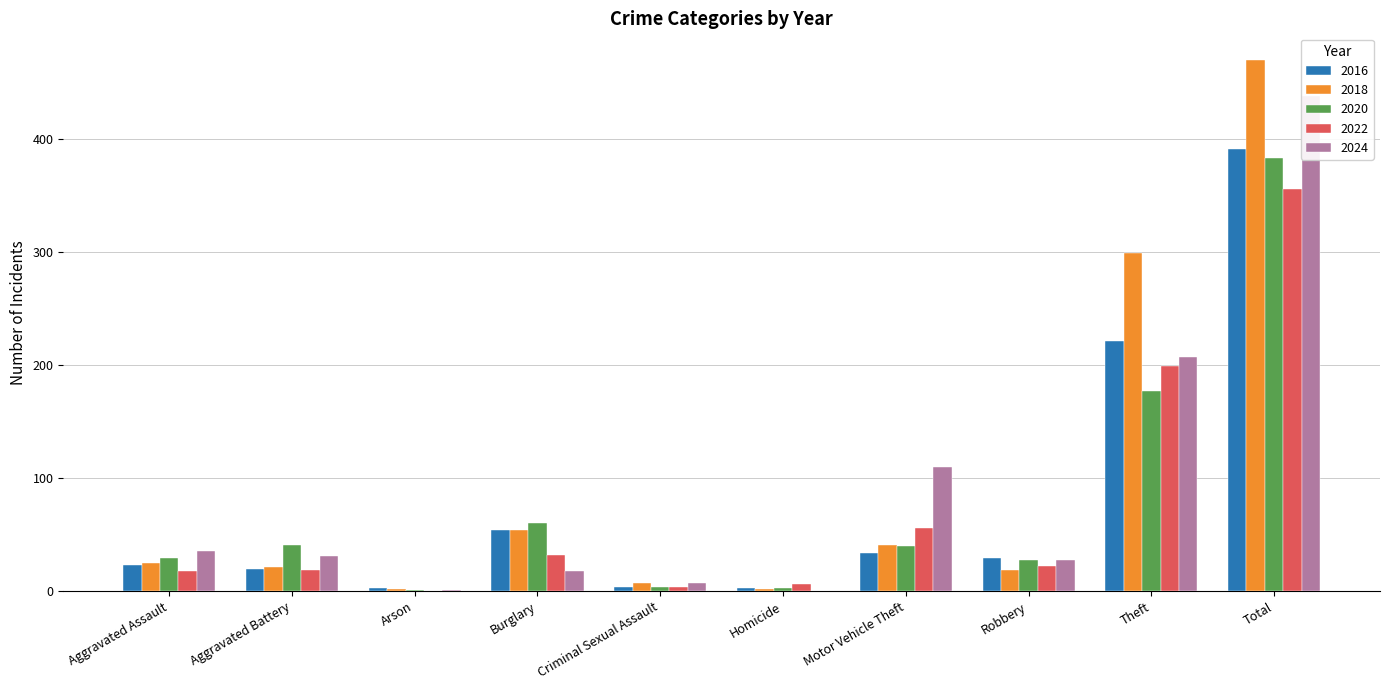

Which series changed the most between Homicide and Motor Vehicle Theft?

2024